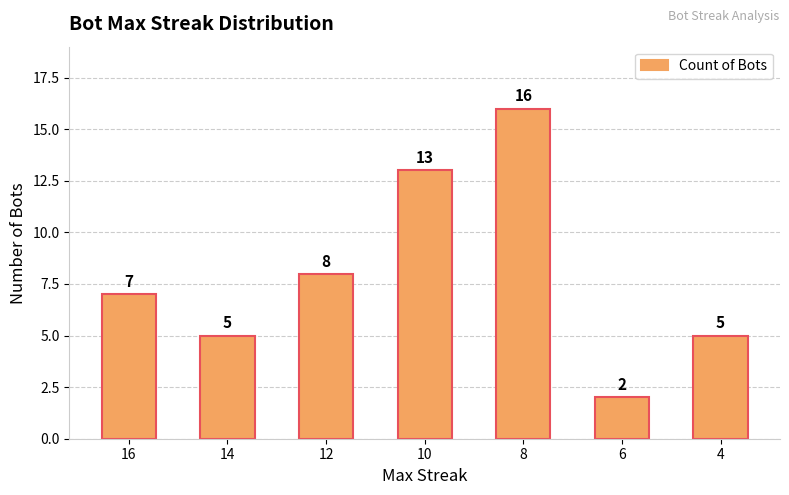

The value at 16 is 7. True or false?

True